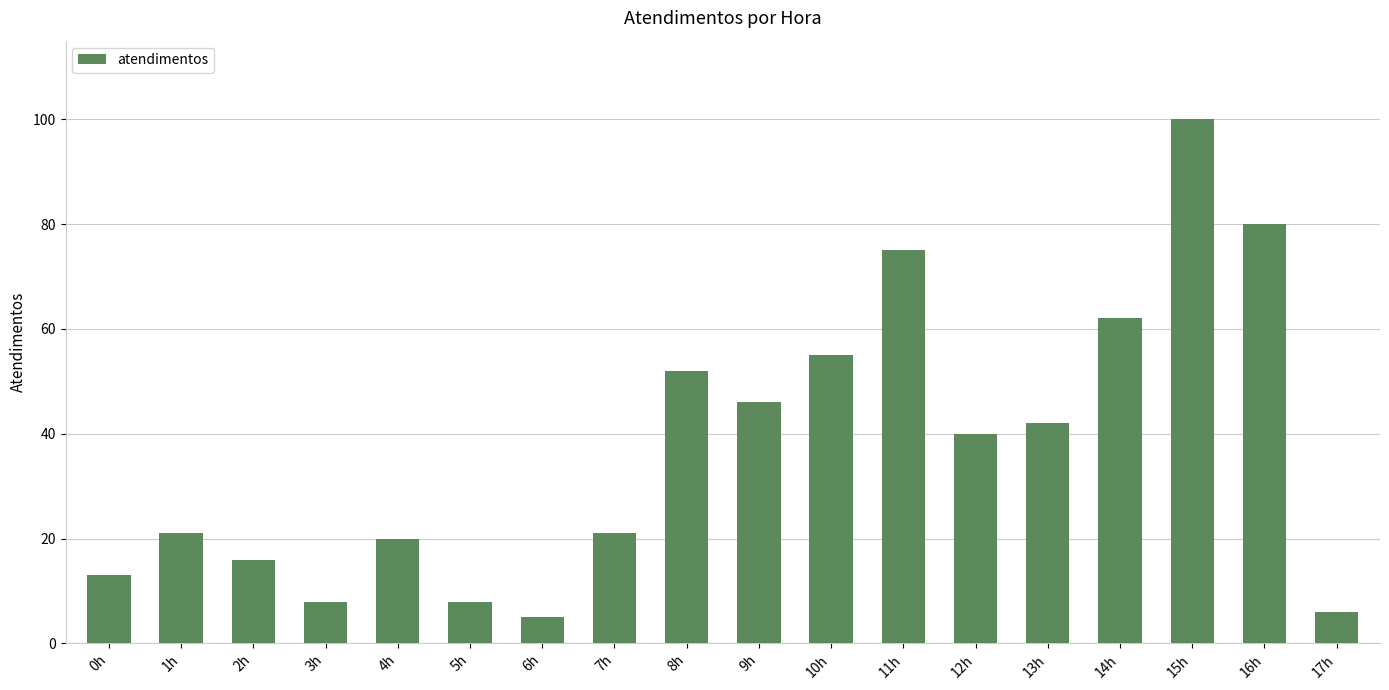

The chart shows a value of 52 at 8h. True or false?

True